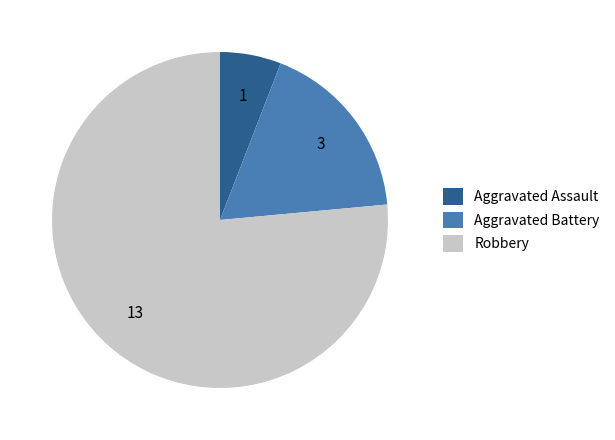

Approximately how many times larger is the value at Aggravated Battery compared to Aggravated Assault?

3.0